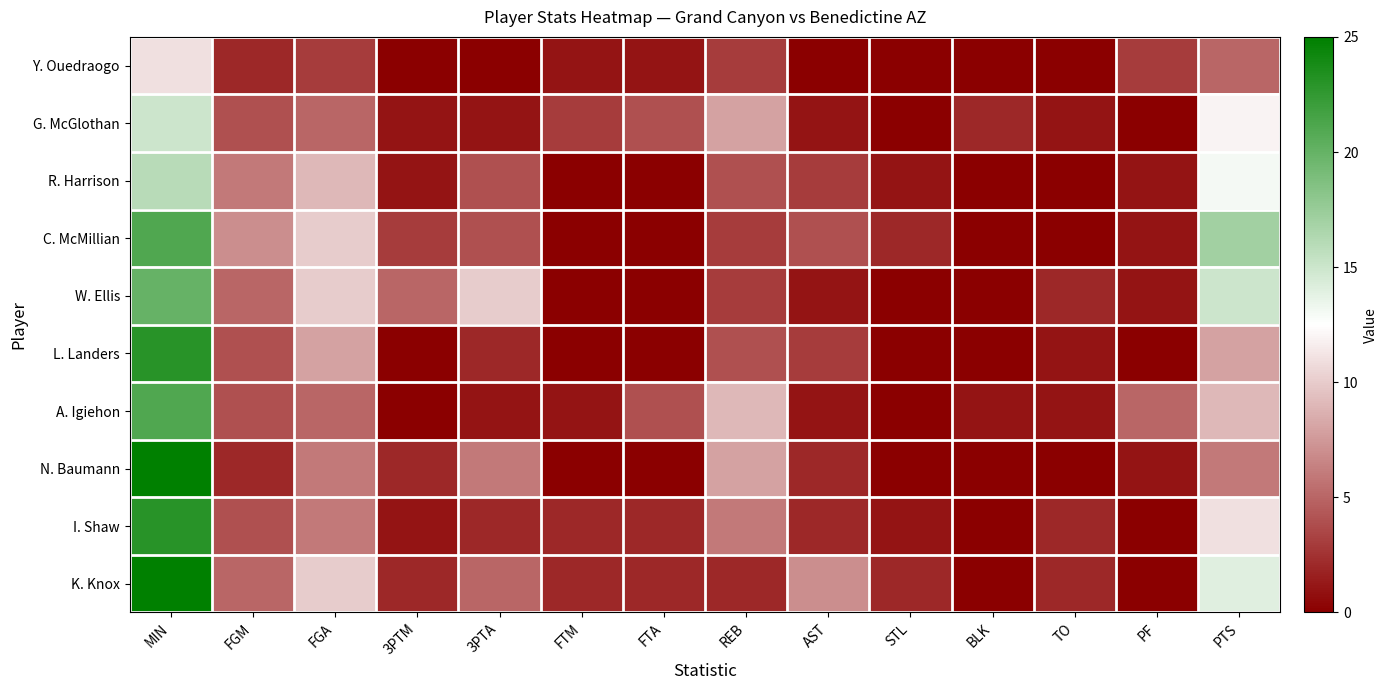

What is the total value across all series at FGA?

72